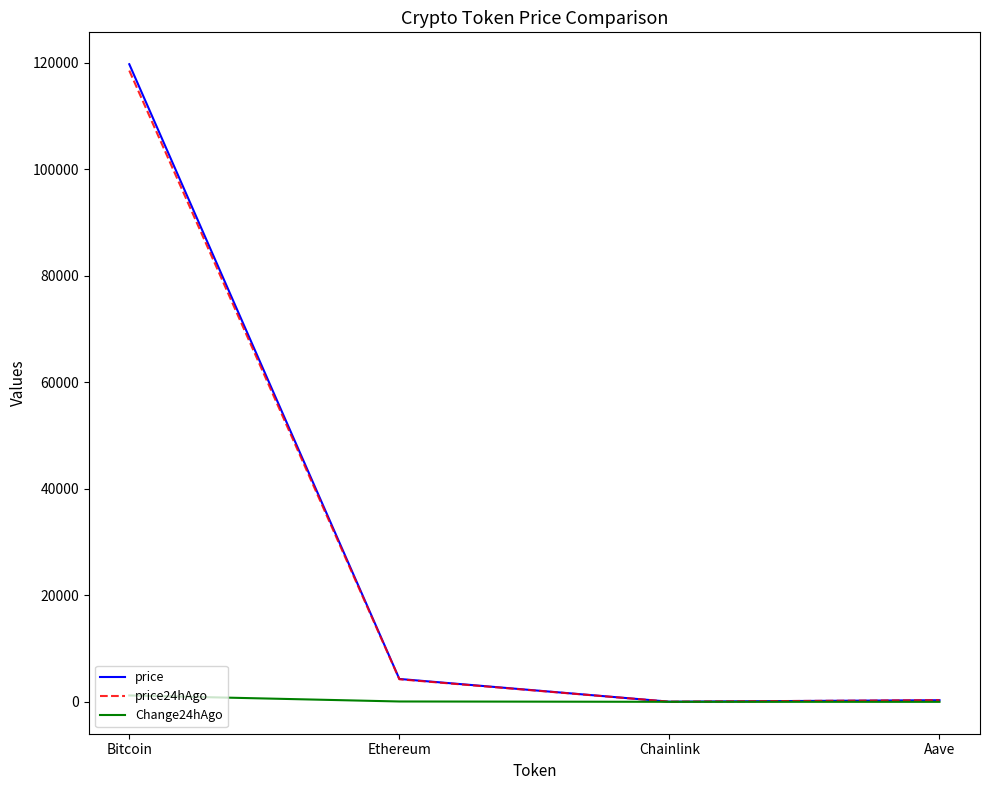

At how many categories does at least one series exceed 8235?

1